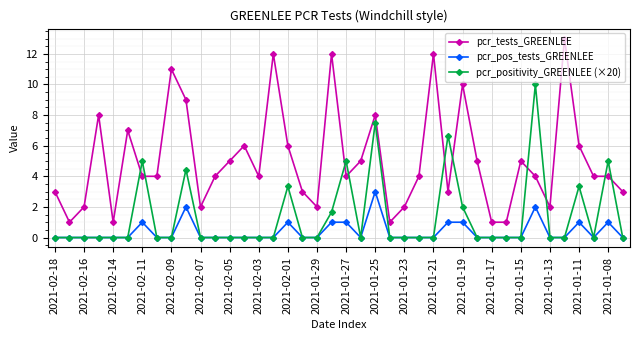

True or false: pcr_pos_tests_GREENLEE and pcr_tests_GREENLEE cross at least once.

False